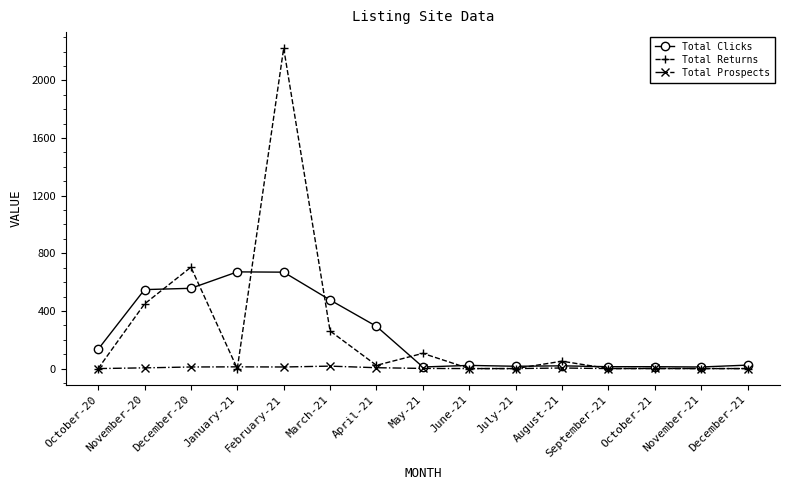

At which label is Total Clicks closest to 341?

April-21